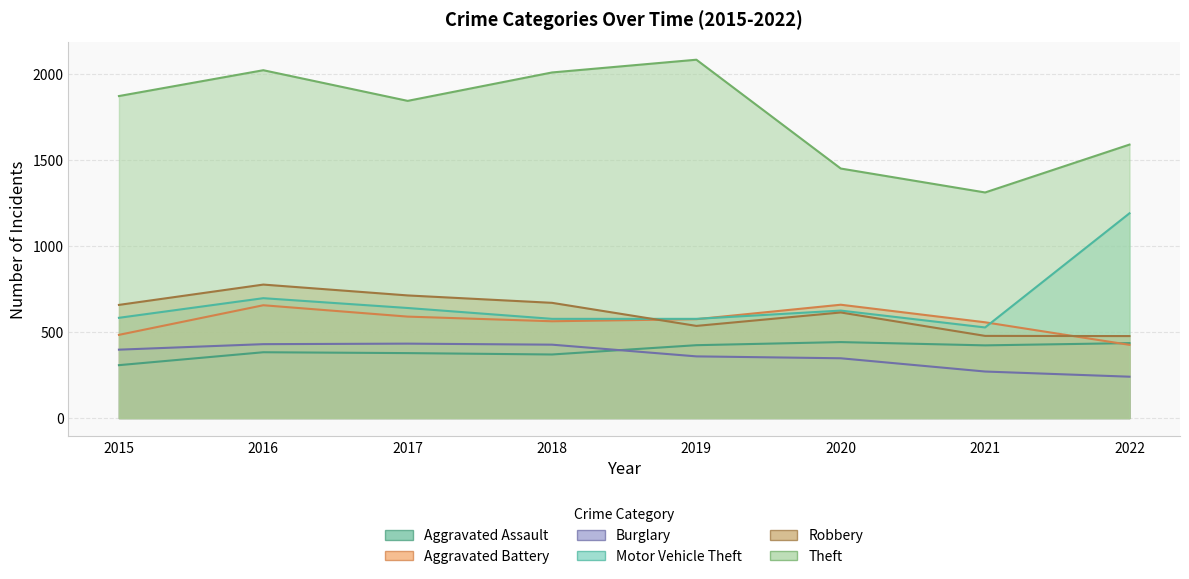

Which series has the largest total across all categories?

Theft